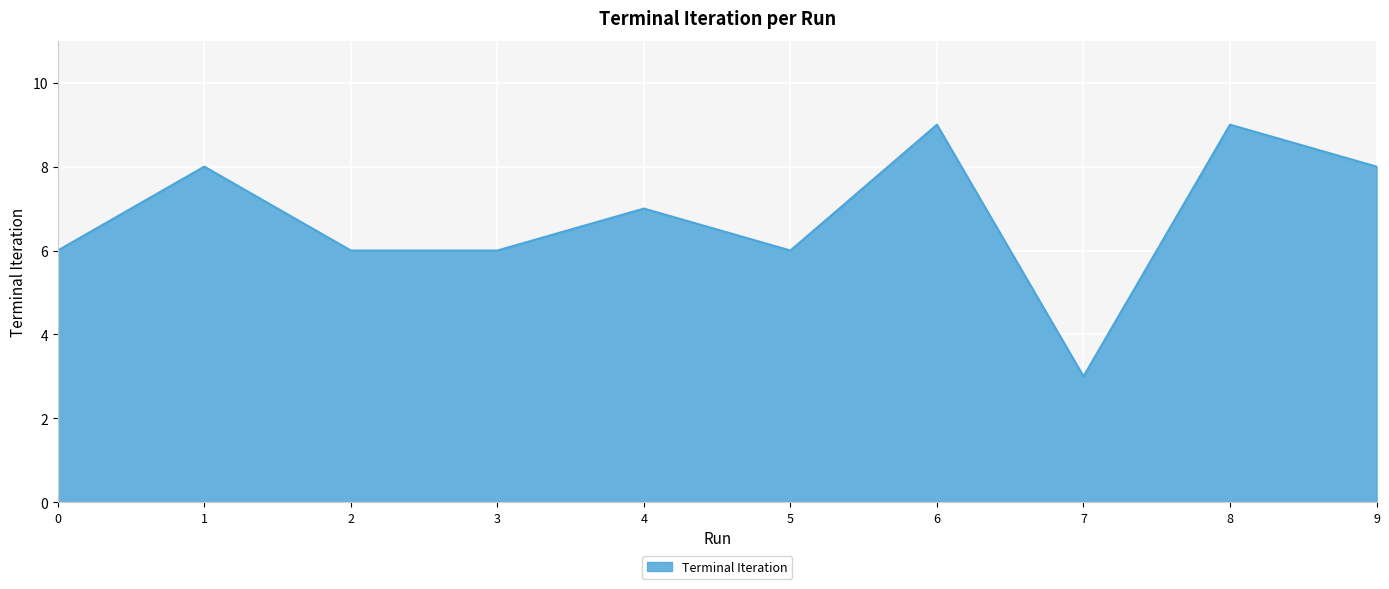

The value at 7 is 5. True or false?

False